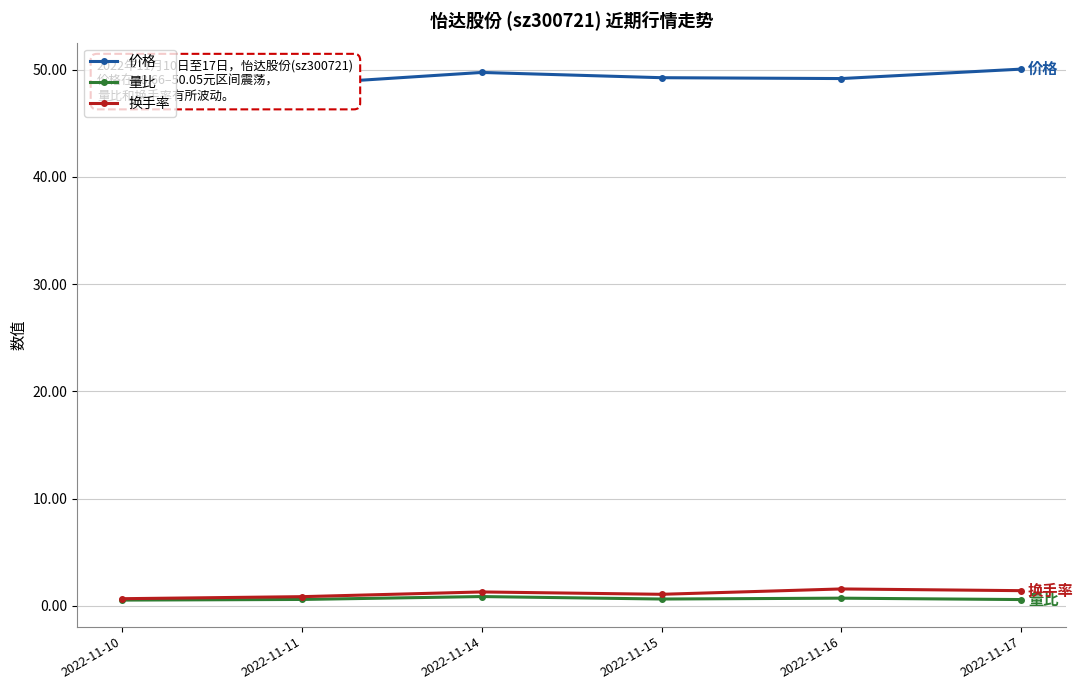

What is the sum of all 价格 values?

296.2